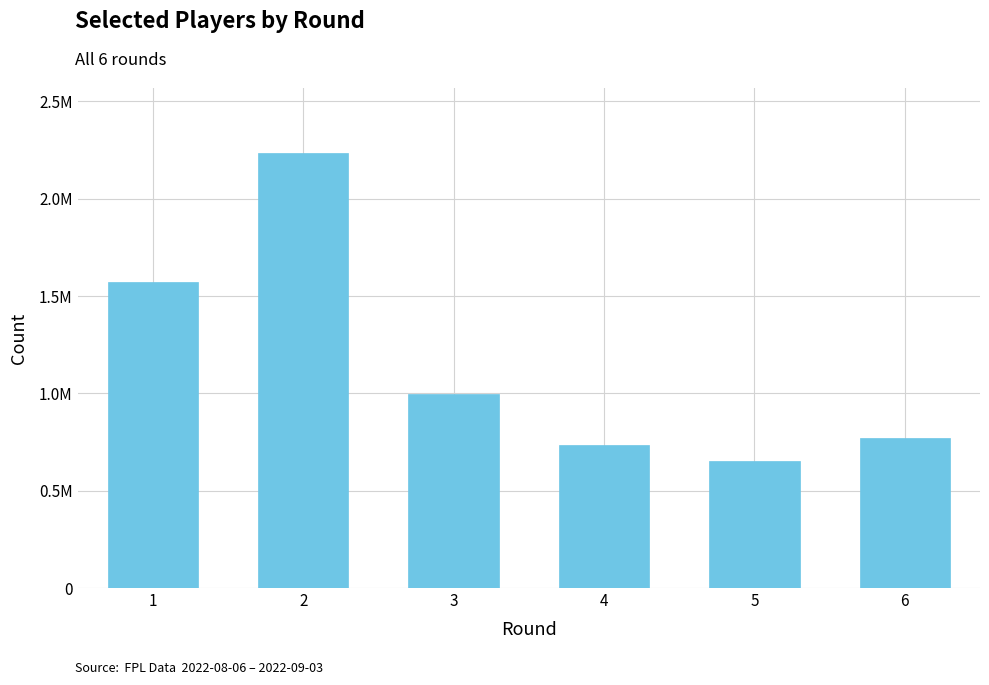

Is it true that the value at 5 is 650693?

True